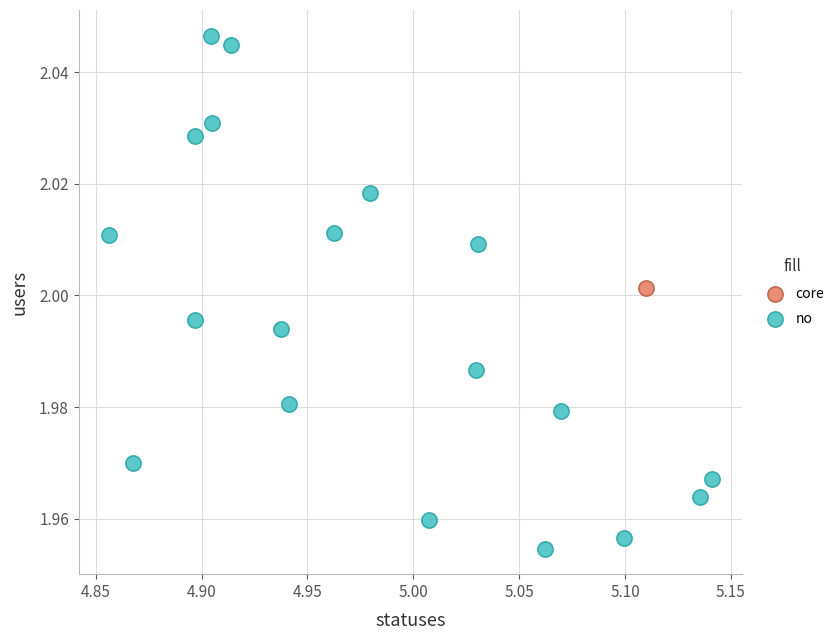

What are all the series names shown in the legend?

core, no